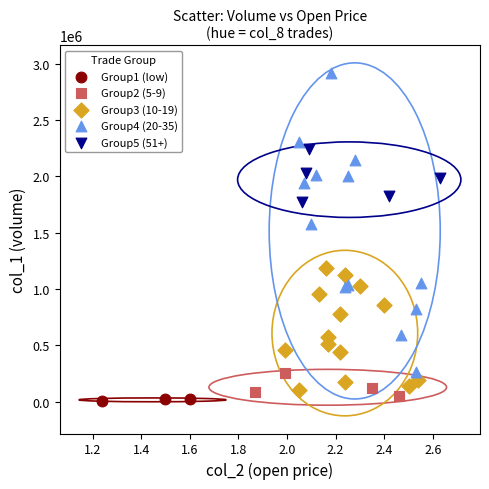

Which series contains the lowest Y value?

Group1 (low)